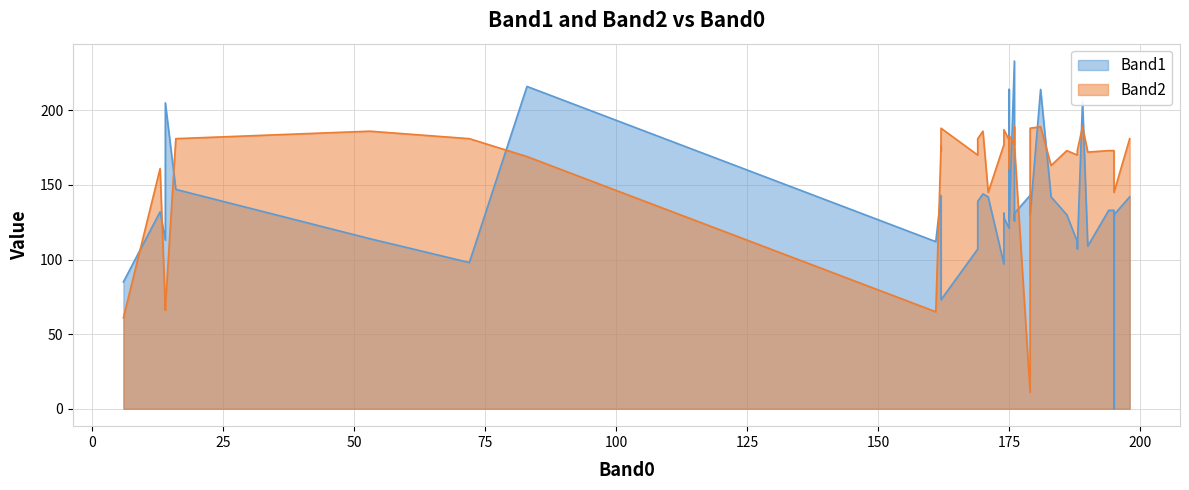

What is the total value across all series at 28?

306